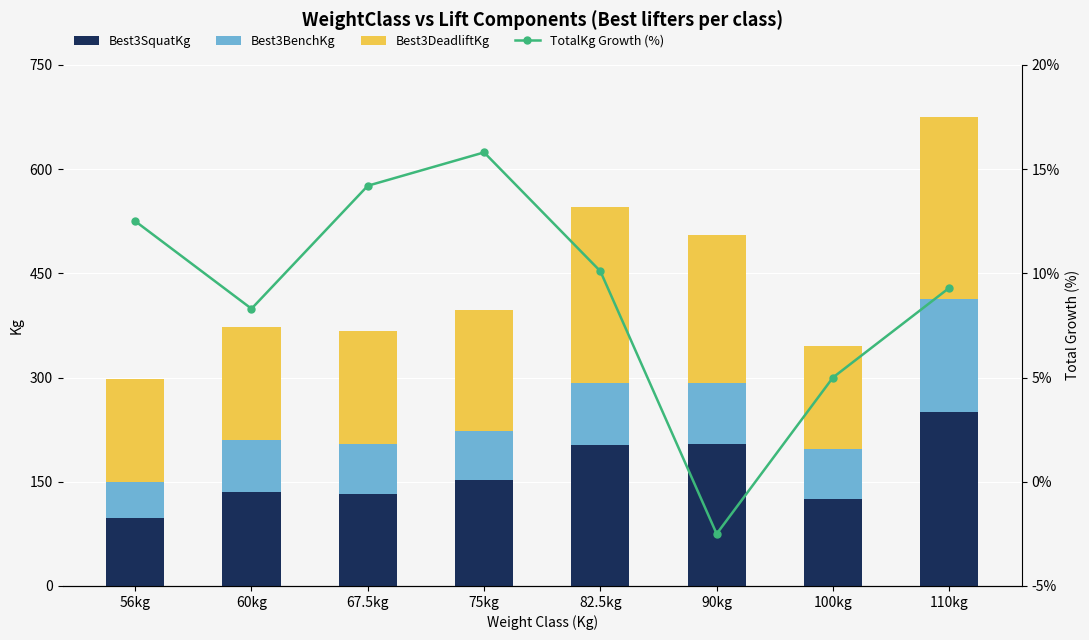

What position from the right is 110kg?

1